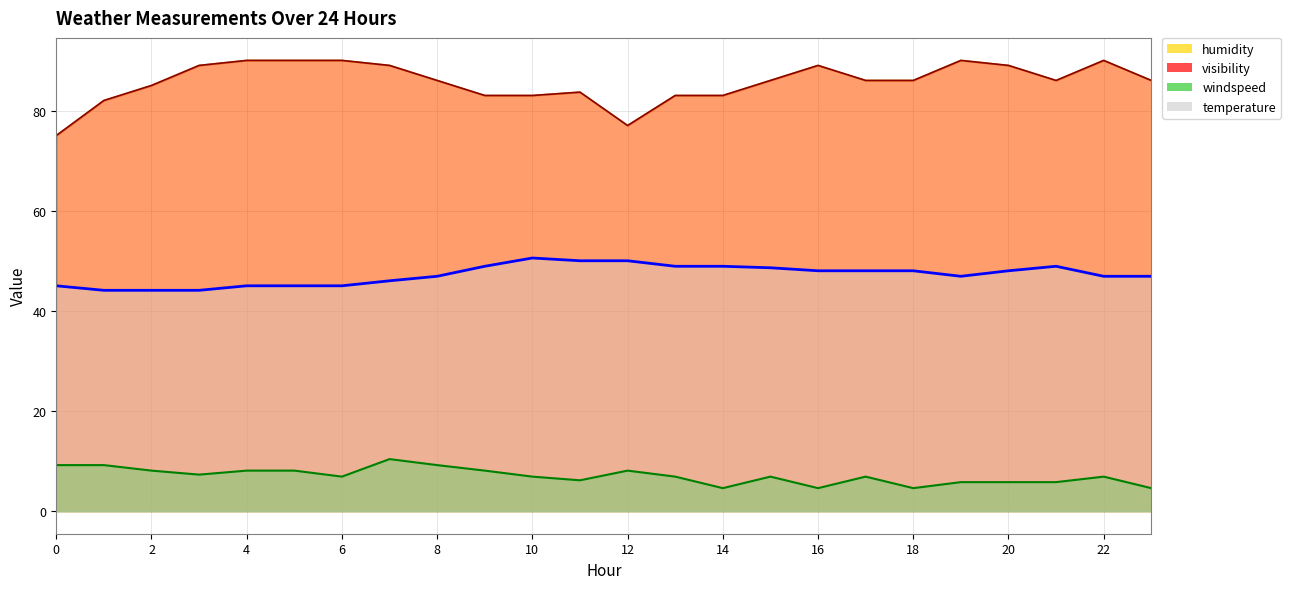

The temperature series shows 79.3 at 11. True or false?

False